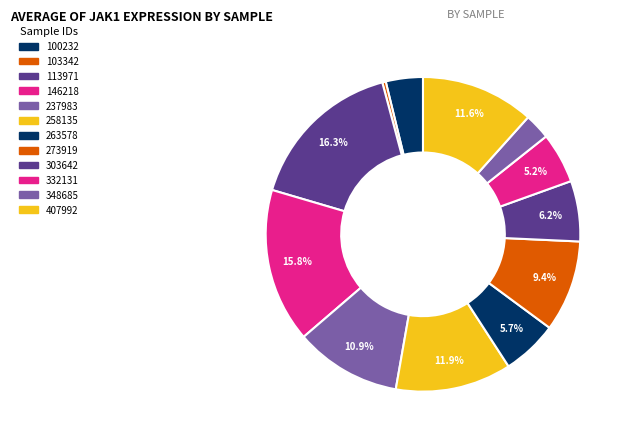

Rank the categories by value from highest to lowest.

113971, 146218, 258135, 407992, 237983, 273919, 303642, 263578, 332131, 100232, 348685, 103342